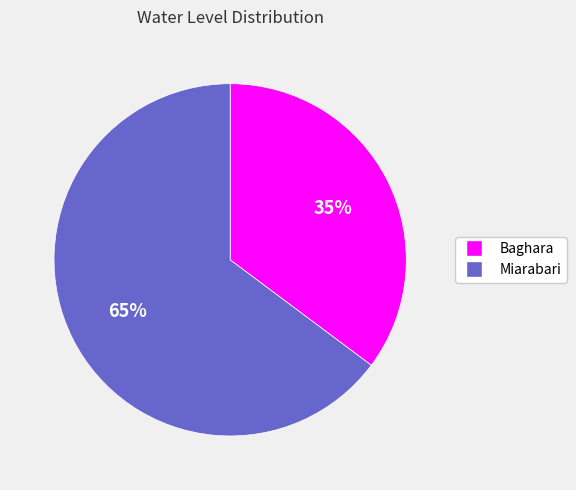

What is the ratio of the value at Baghara to the value at Miarabari?

0.5